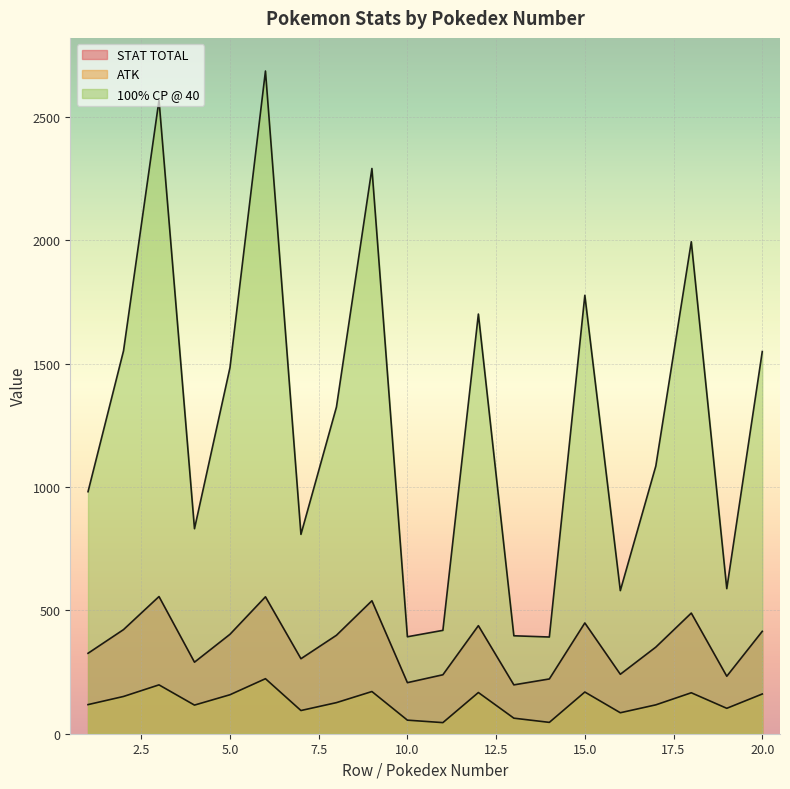

At which category does STAT TOTAL reach its first local valley?

4